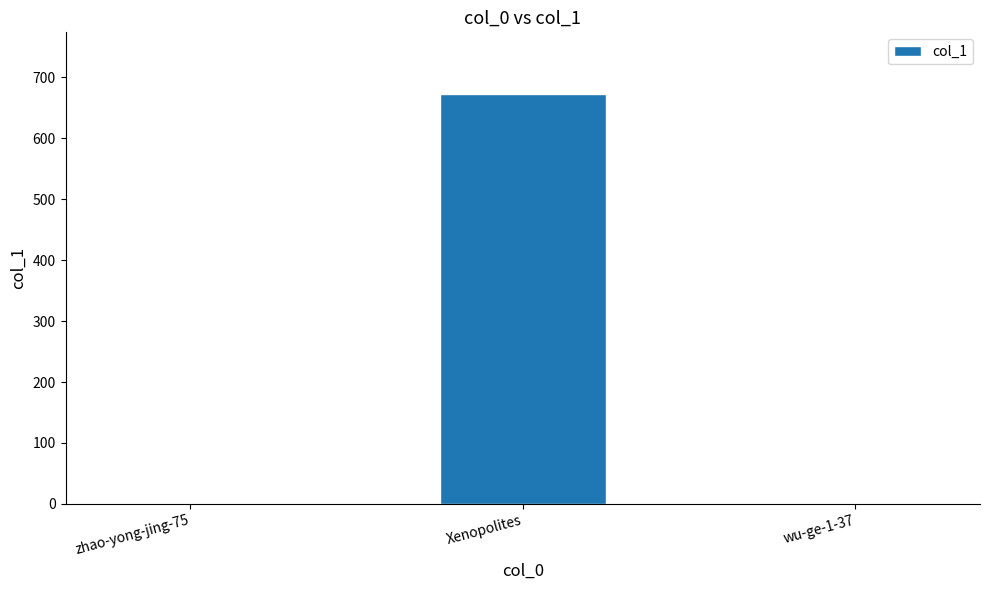

What is the change in value from Xenopolites to wu-ge-1-37?

-672